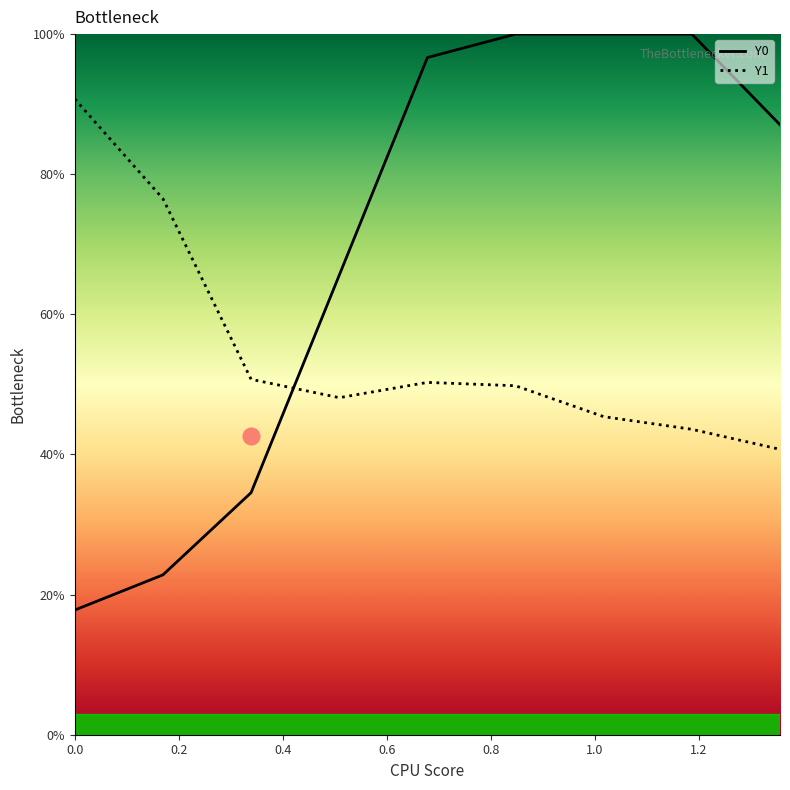

Rank the series by their average value, from lowest to highest.

Y1, Y0